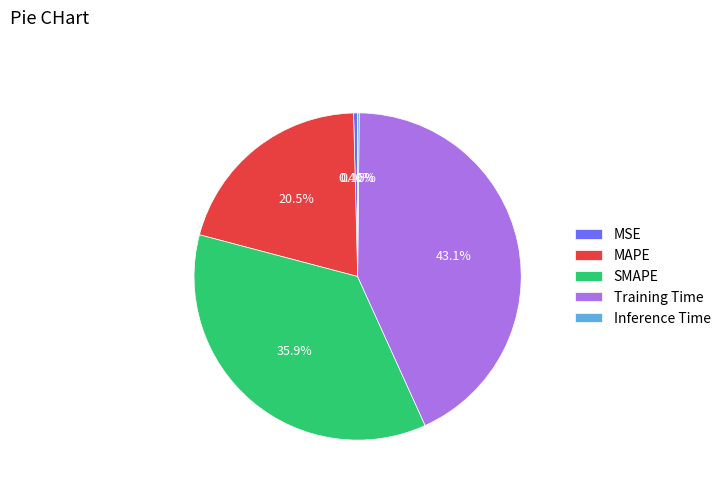

To the nearest percent, what is the average slice percentage?

20%